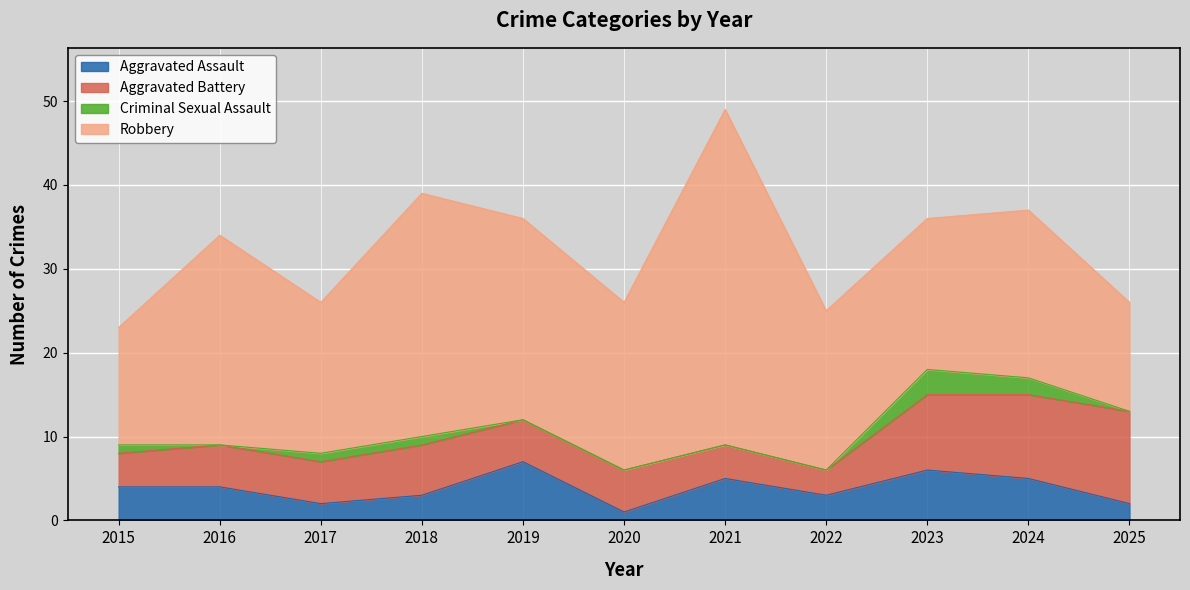

What is the spread (max minus min) of values at 2016?

25